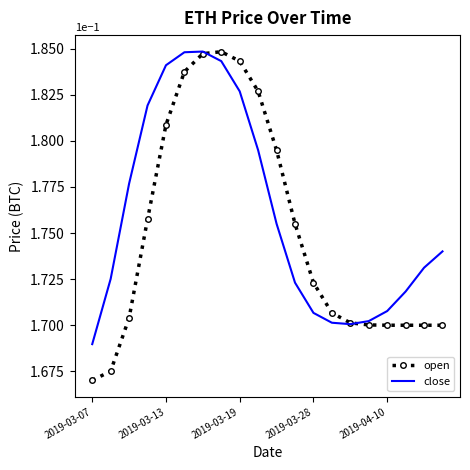

Which series has the largest total across all categories?

close